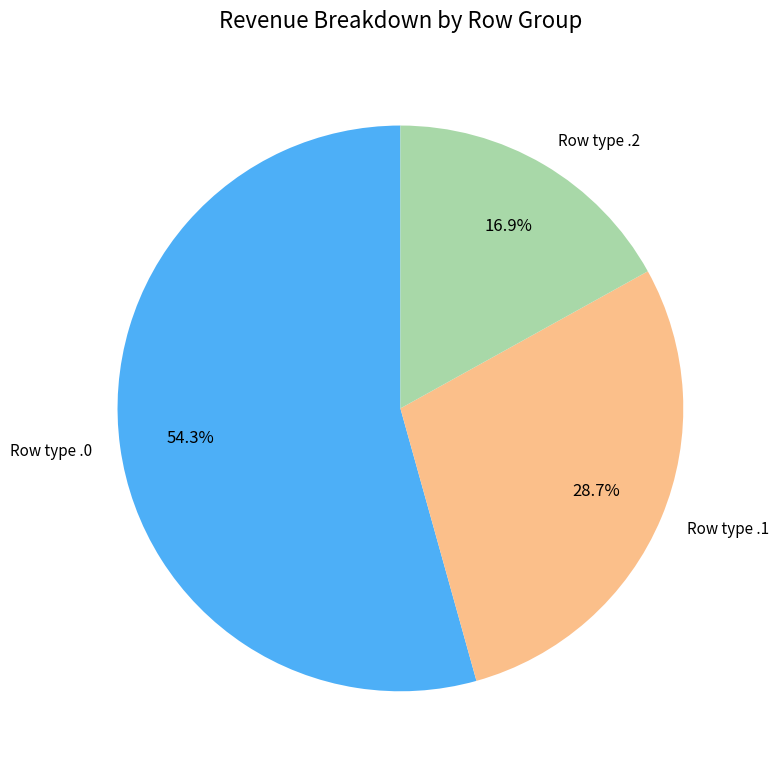

Between Row type .0 and Row type .1, which is larger?

Row type .0